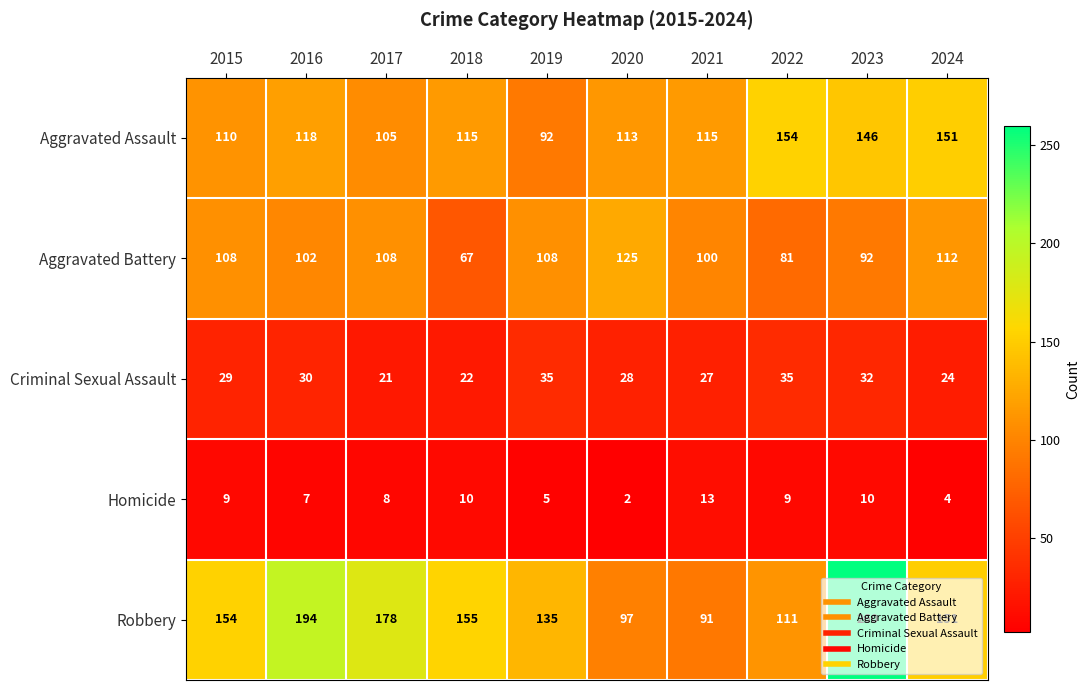

At how many categories does at least one series exceed 232?

1